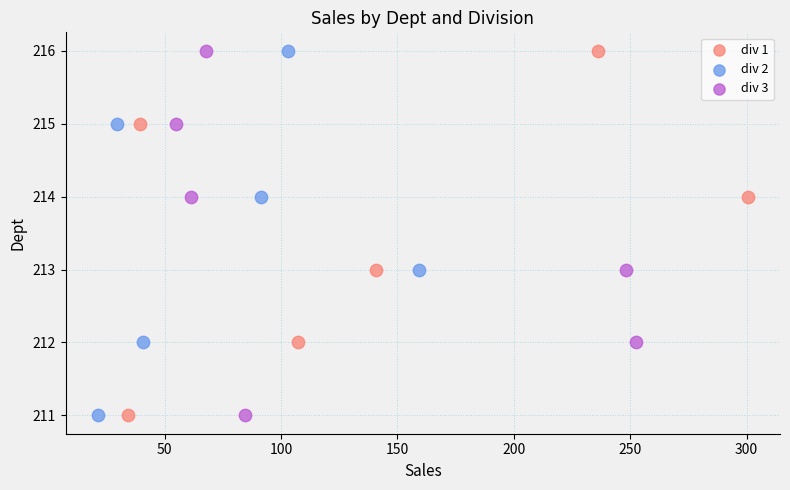

What are all the series names shown in the legend?

div 1, div 2, div 3